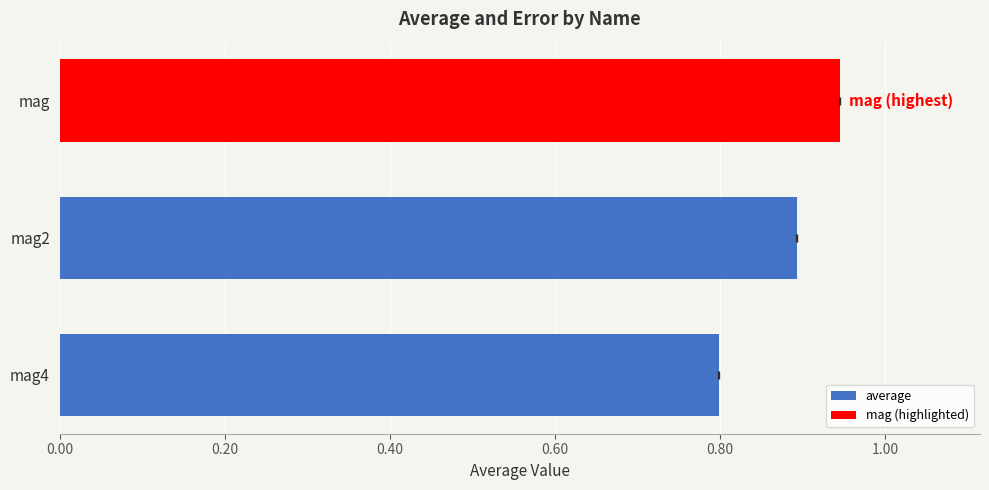

Does the chart contain stacked bars?

No